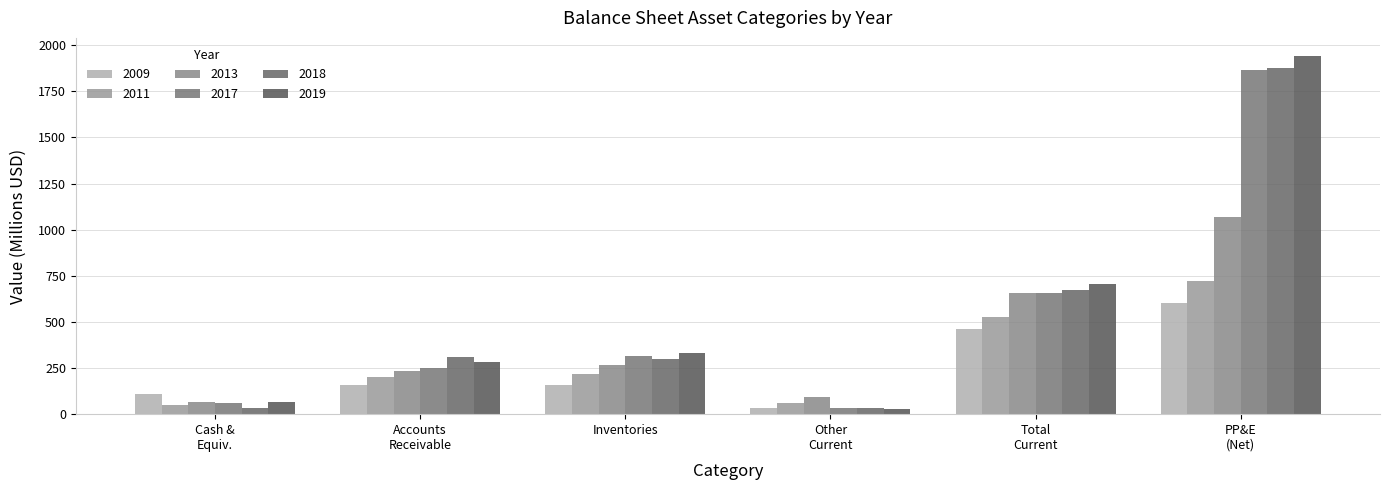

How many bars are there in each group?

6